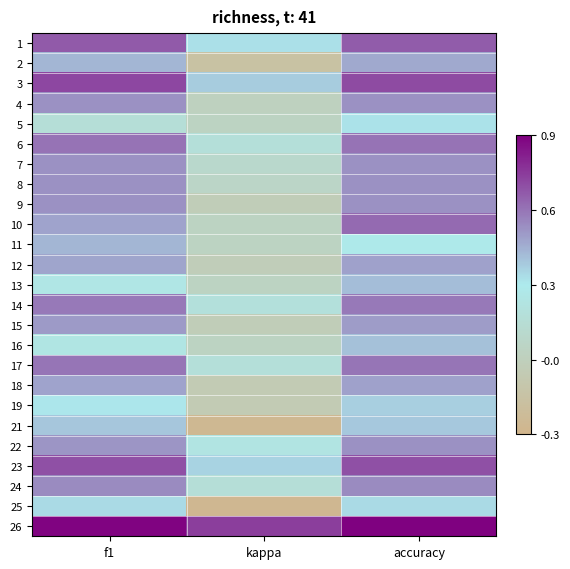

Reading left to right, list all the values displayed in this chart.

1: f1=0.6	kappa=0.3	accuracy=0.6
2: f1=0.4	kappa=-0.2	accuracy=0.4
3: f1=0.7	kappa=0.3	accuracy=0.7
4: f1=0.5	kappa=-0.0	accuracy=0.5
5: f1=0.1	kappa=0.0	accuracy=0.3
6: f1=0.6	kappa=0.1	accuracy=0.6
7: f1=0.5	kappa=0.1	accuracy=0.5
8: f1=0.5	kappa=0.0	accuracy=0.5
9: f1=0.5	kappa=-0.1	accuracy=0.5
10: f1=0.5	kappa=0.0	accuracy=0.6
11: f1=0.4	kappa=0.0	accuracy=0.2
12: f1=0.4	kappa=-0.1	accuracy=0.5
13: f1=0.2	kappa=0.0	accuracy=0.4
14: f1=0.6	kappa=0.2	accuracy=0.6
15: f1=0.5	kappa=-0.1	accuracy=0.5
16: f1=0.2	kappa=0.0	accuracy=0.4
17: f1=0.6	kappa=0.1	accuracy=0.6
18: f1=0.5	kappa=-0.1	accuracy=0.5
19: f1=0.3	kappa=-0.1	accuracy=0.3
21: f1=0.4	kappa=-0.3	accuracy=0.4
22: f1=0.5	kappa=0.2	accuracy=0.5
23: f1=0.7	kappa=0.3	accuracy=0.7
24: f1=0.5	kappa=0.1	accuracy=0.5
25: f1=0.3	kappa=-0.3	accuracy=0.3
26: f1=0.9	kappa=0.7	accuracy=0.9